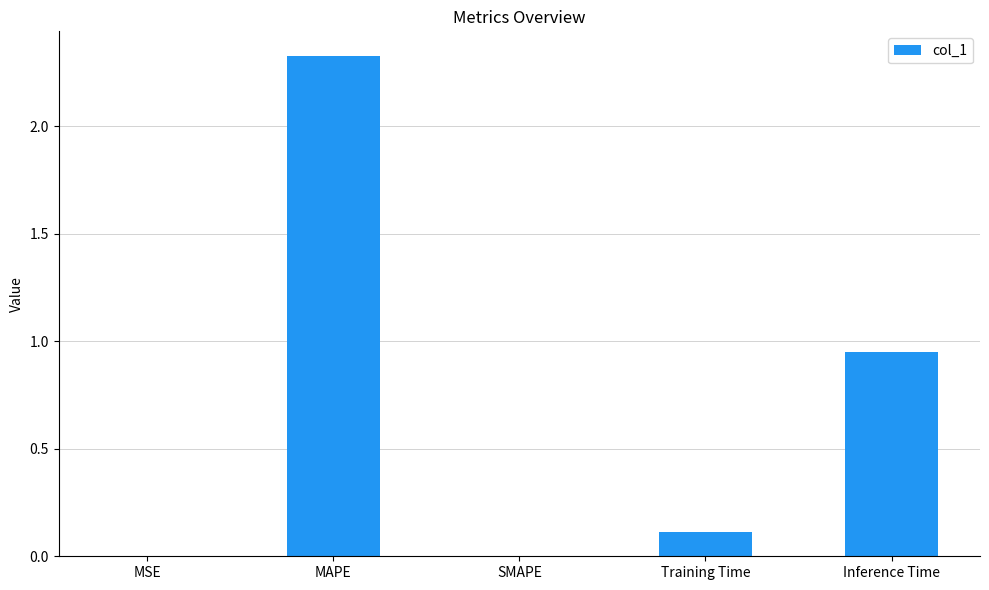

Which has a higher value, MSE or Inference Time?

Inference Time